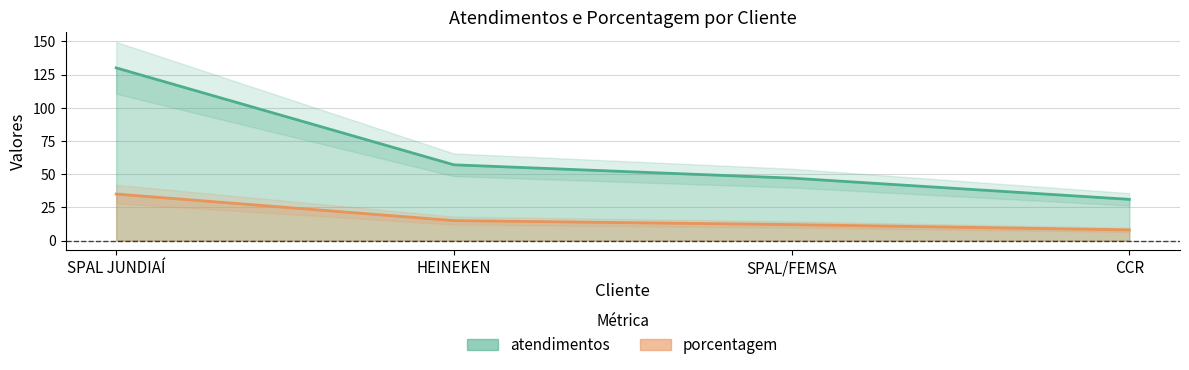

Where does the atendimentos series first go above 57?

SPAL JUNDIAÍ